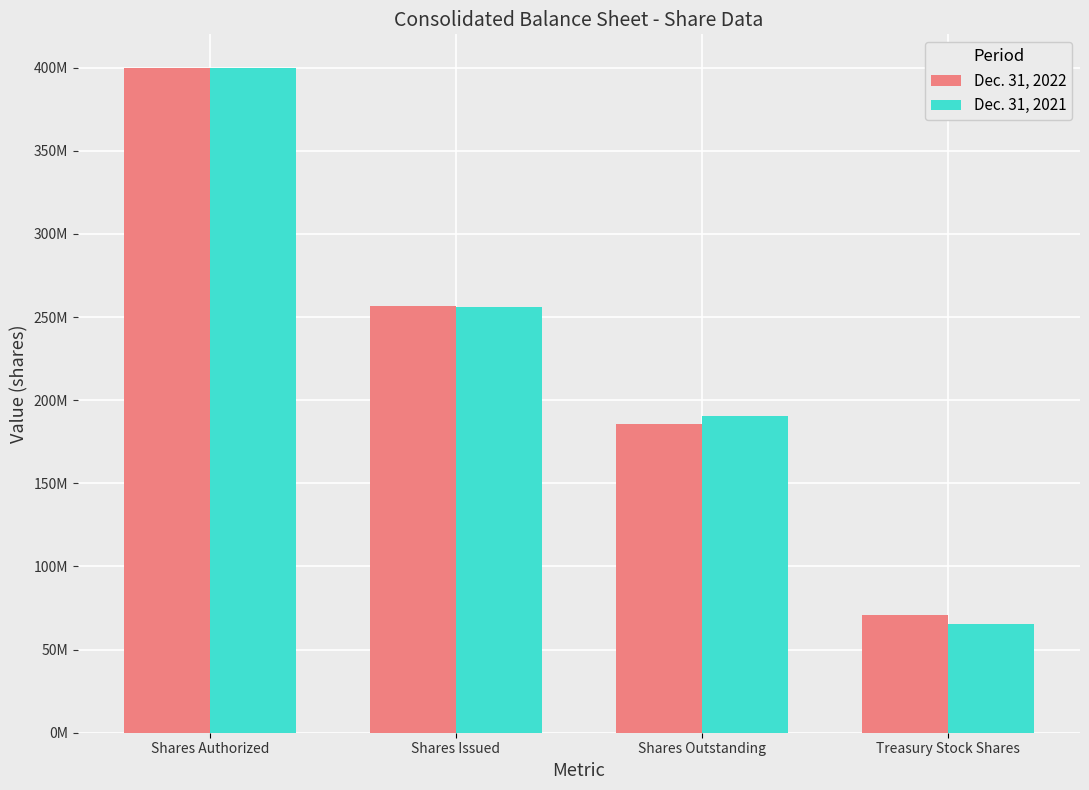

Are the bars grouped side by side (vs. stacked)?

Yes